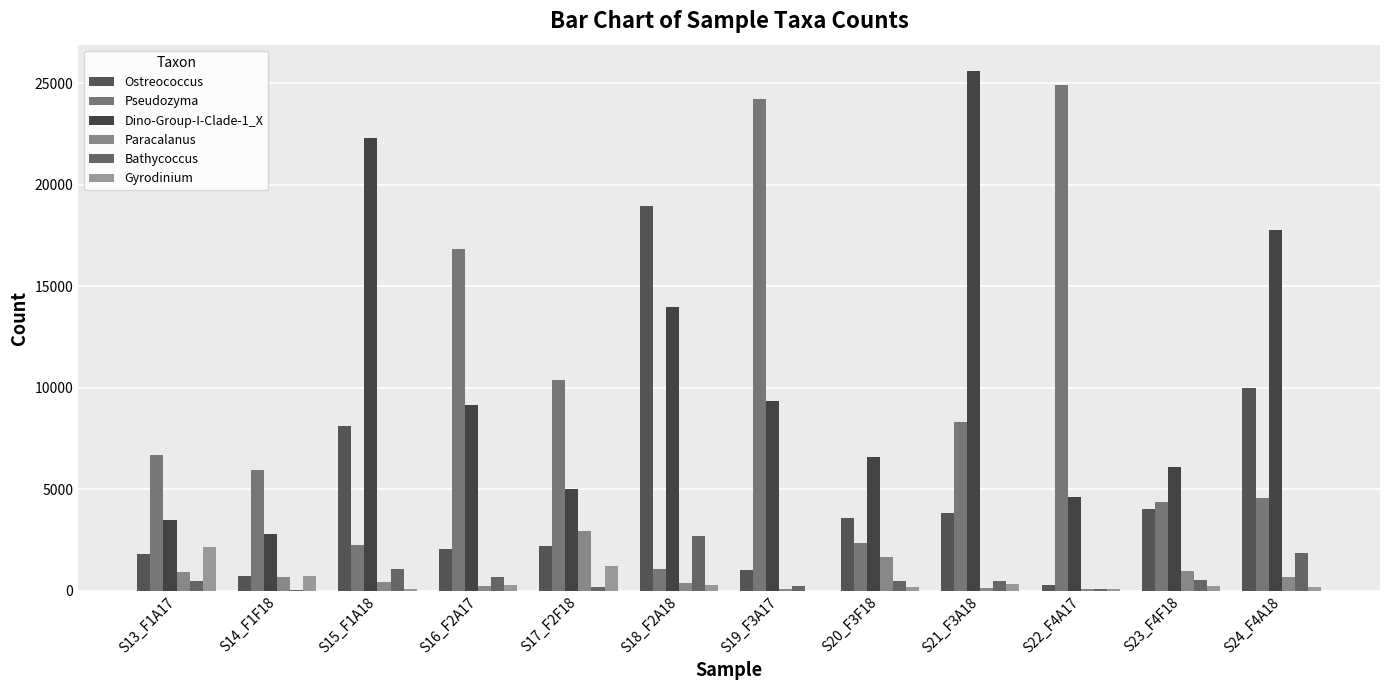

At S13_F1A17, list the series in order from largest to smallest.

Pseudozyma, Dino-Group-I-Clade-1_X, Gyrodinium, Ostreococcus, Paracalanus, Bathycoccus